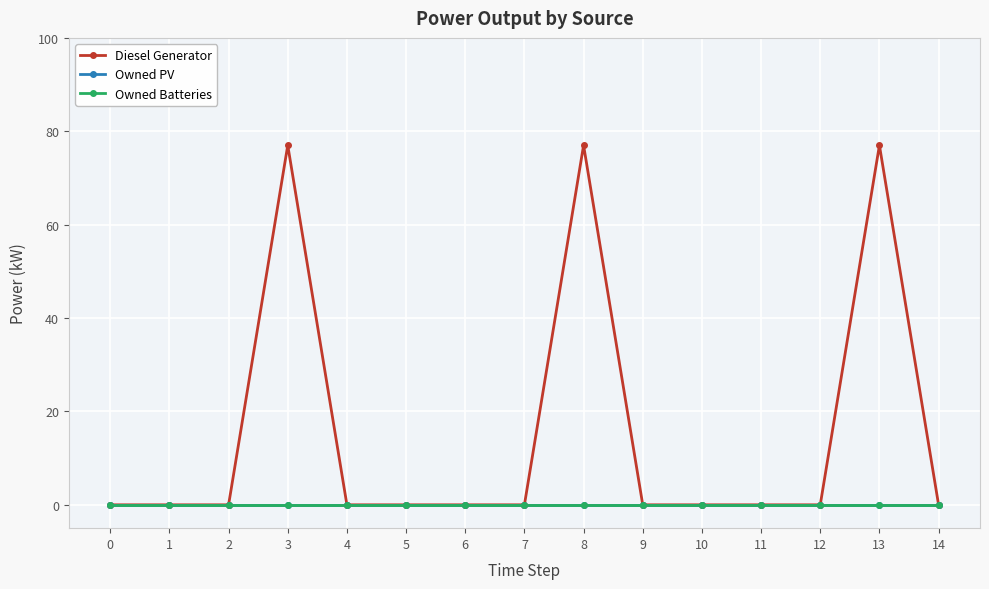

Is this an area chart (filled region under the line)?

No